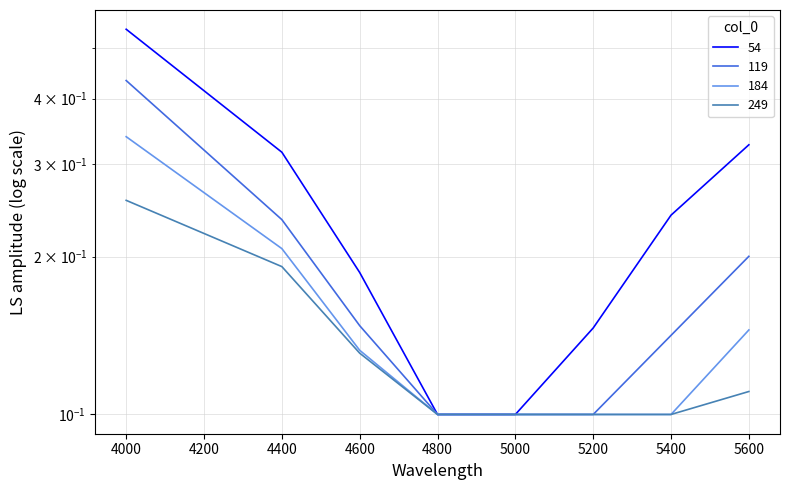

What is the minimum value shown in the chart?

0.1